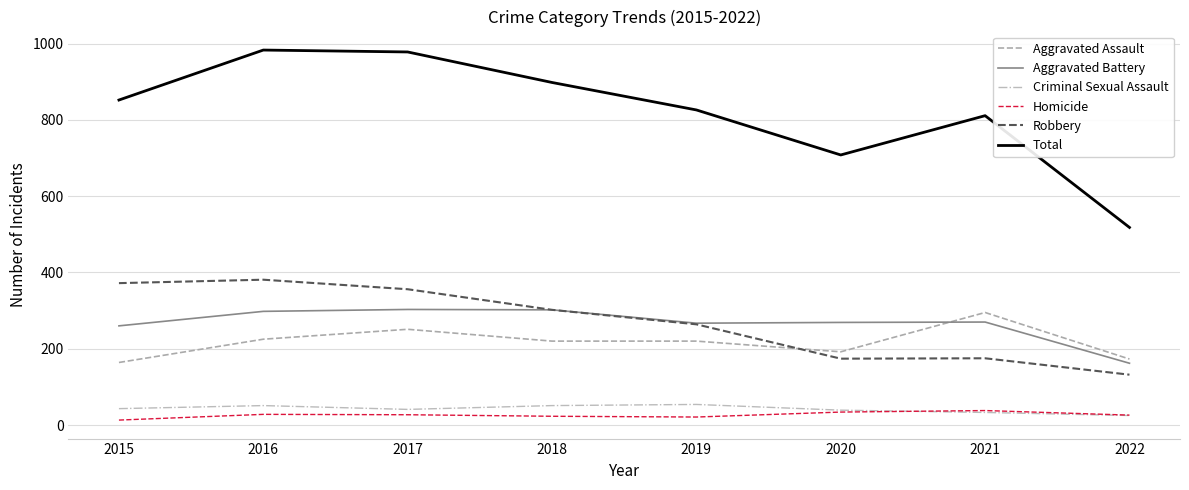

True or false: Aggravated Battery and Aggravated Assault cross at least once.

True